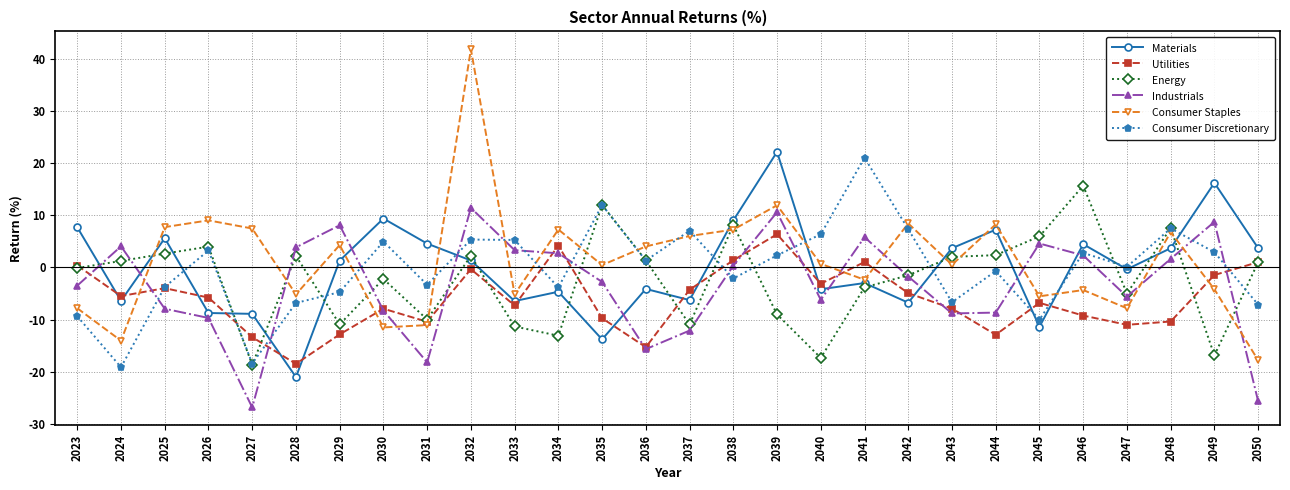

What is the average value of the Utilities series?

-6.0